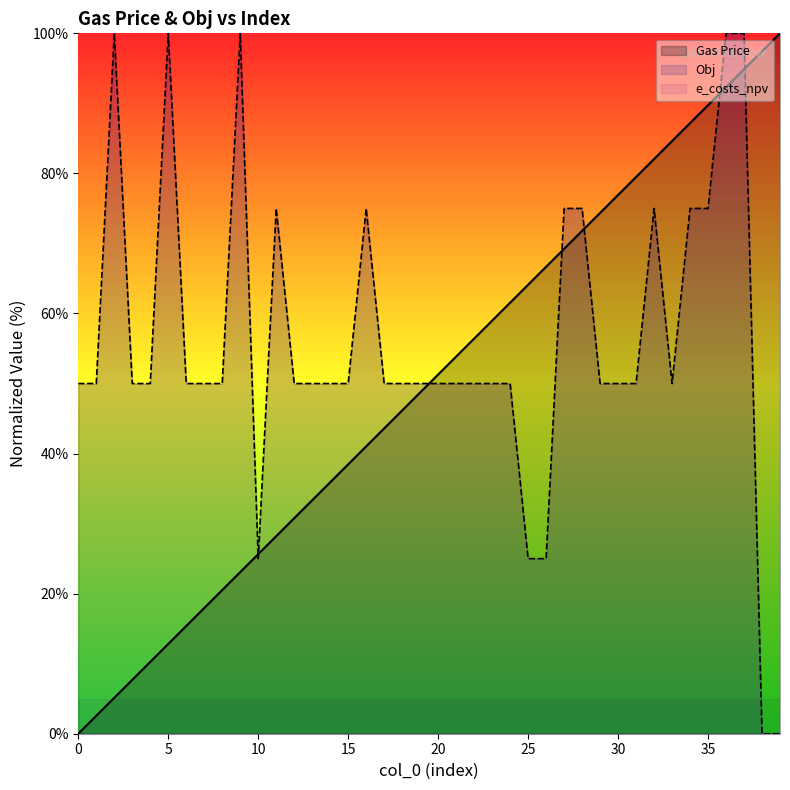

Rank the series at 21 from lowest to highest value.

Obj, Gas Price